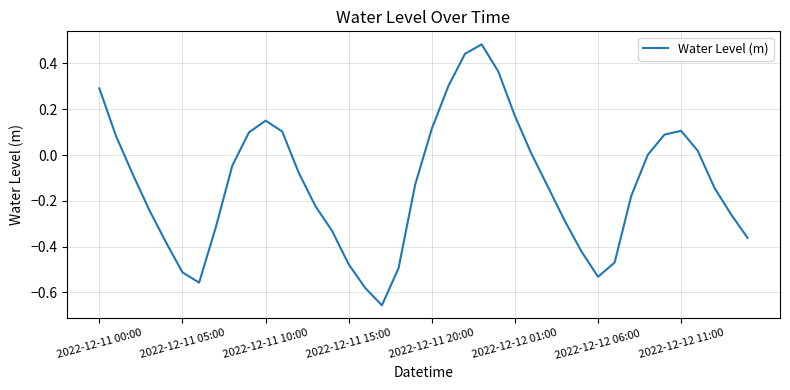

What is the difference between the maximum and minimum values?

1.1